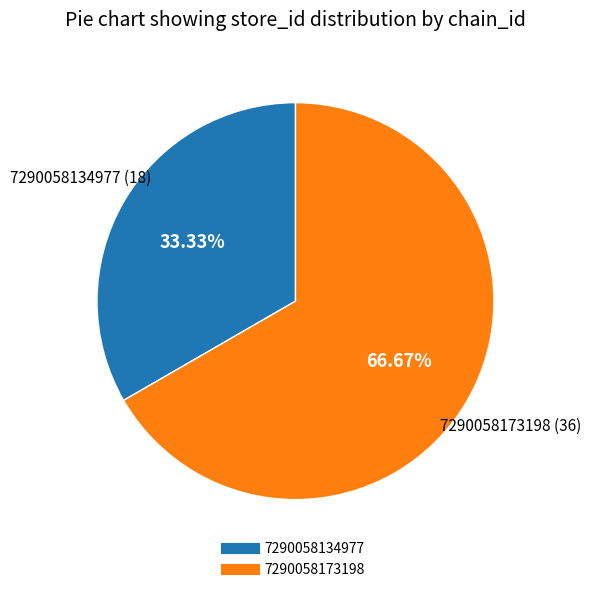

Between 7290058173198 and 7290058134977, which is larger?

7290058173198